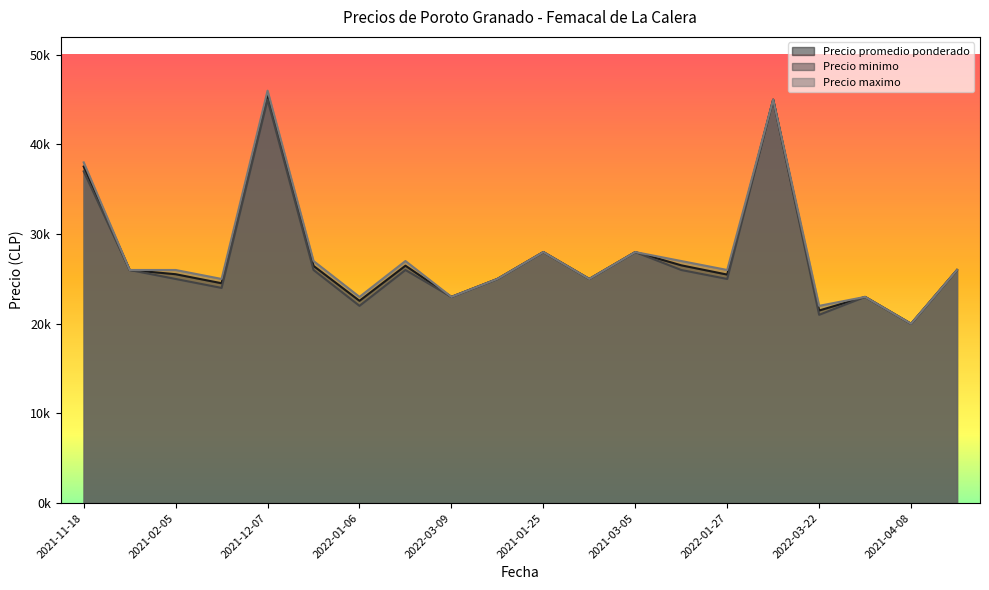

At which category does Precio maximo reach its first local valley?

2021-03-08